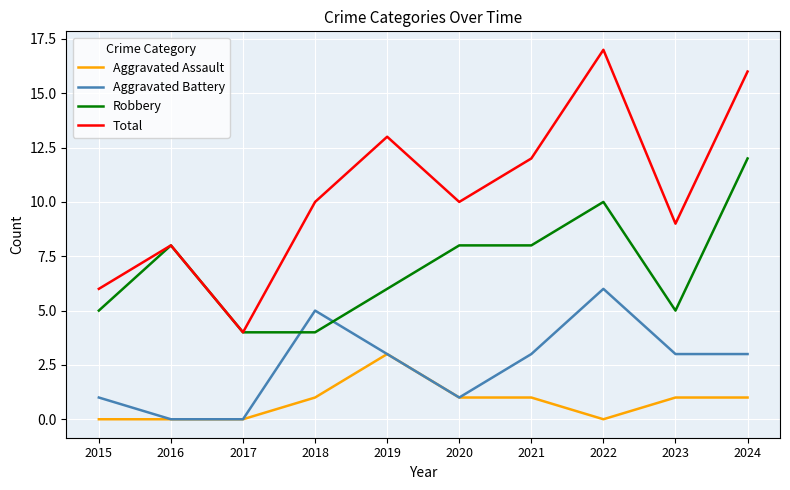

Is the value of Total at 2019 greater than the value of Robbery at 2024?

Yes